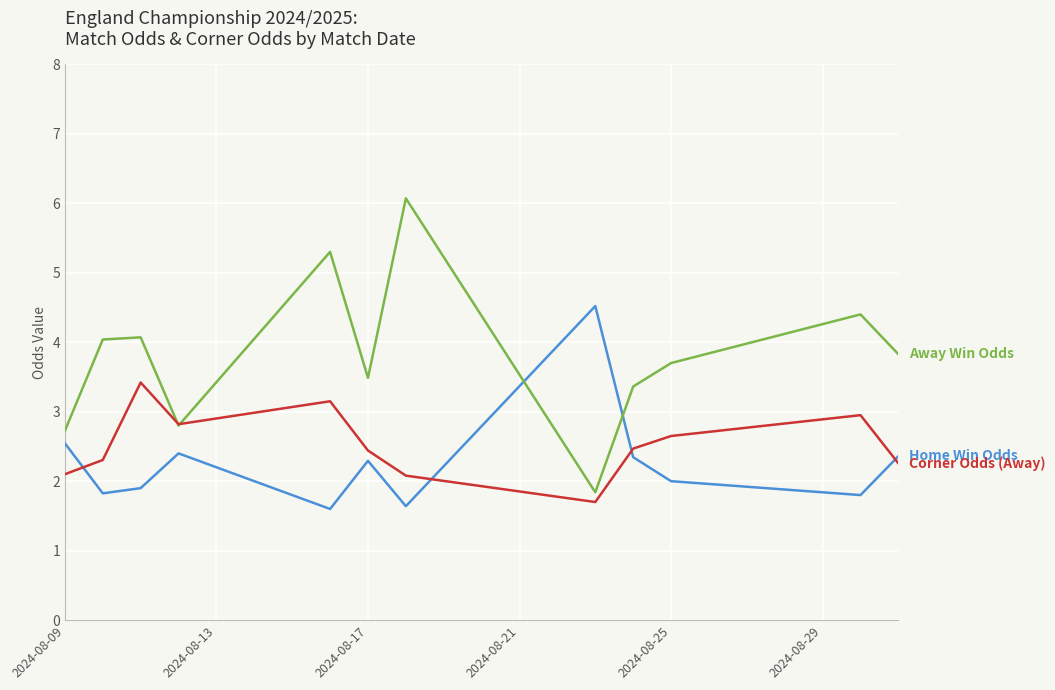

What is the greatest value displayed?

6.1